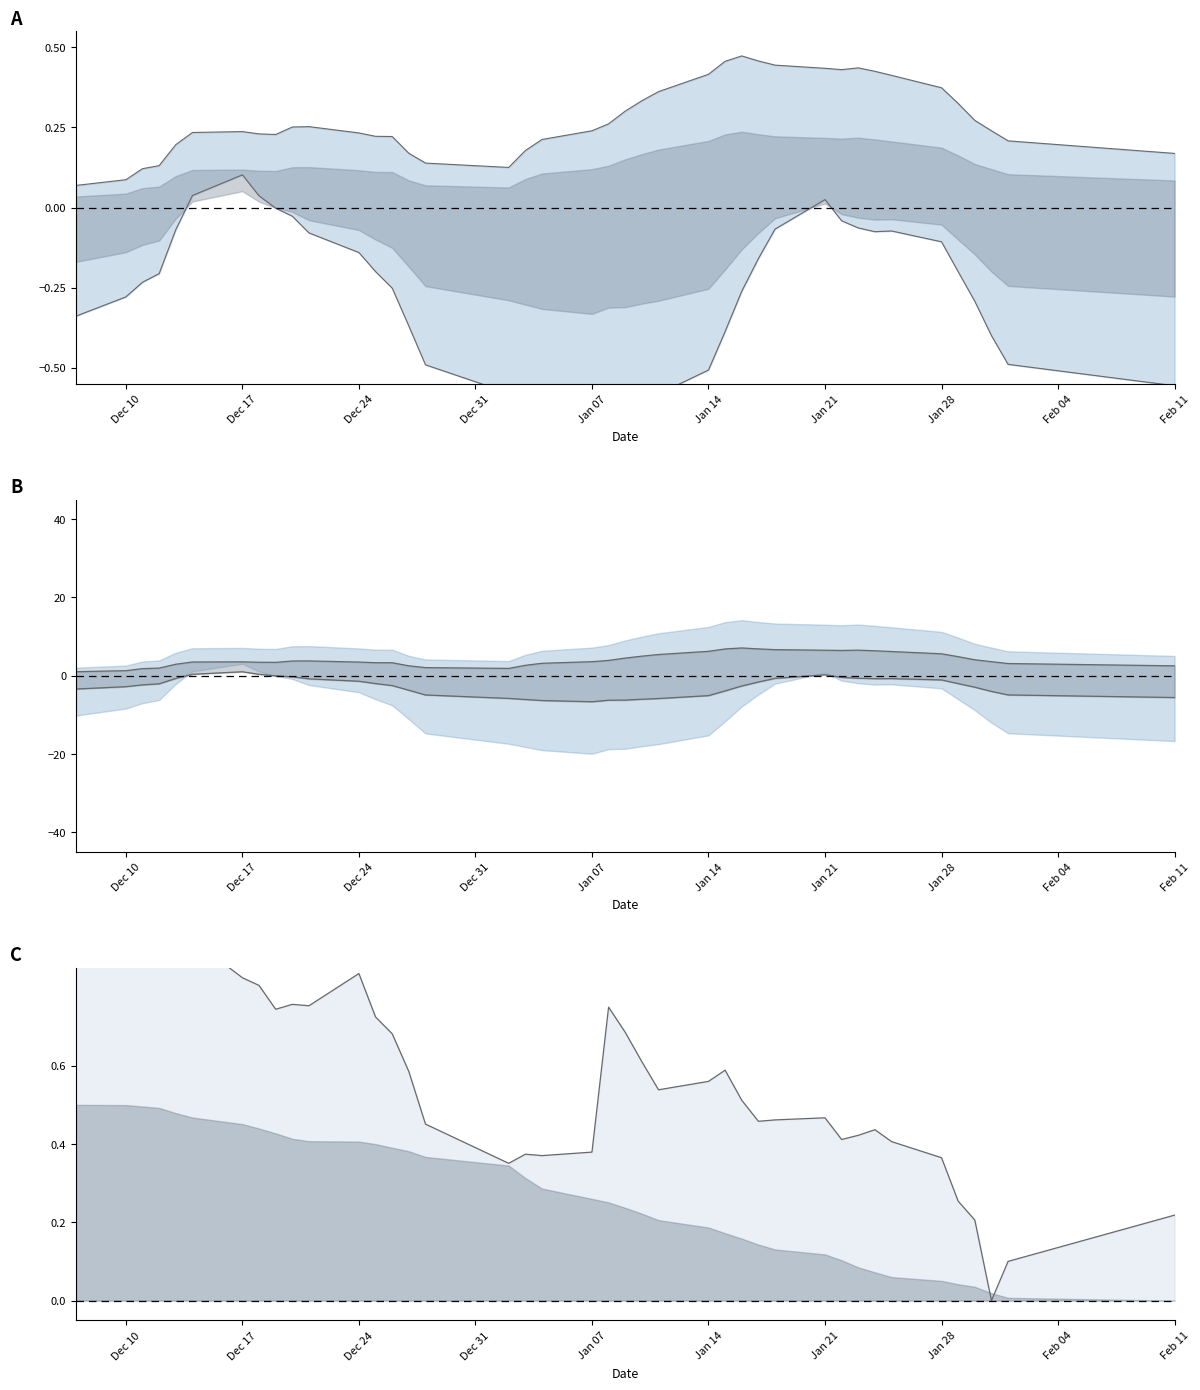

Reading left to right, list all the values displayed in this chart.

upper bound: -0.3	-0.3	-0.2	-0.2	-0.1	0.0	0.1	0.0	-0.0	-0.0	-0.1	-0.1	-0.2	-0.3	-0.4	-0.5	-0.6	-0.6	-0.6	-0.7	-0.6	-0.6	-0.6	-0.6	-0.5	-0.4	-0.3	-0.2	-0.1	0.0	-0.0	-0.1	-0.1	-0.1	-0.1	-0.2	-0.3	-0.4	-0.5	-0.6
lower bound: 0.1	0.1	0.1	0.1	0.2	0.2	0.2	0.2	0.2	0.3	0.3	0.2	0.2	0.2	0.2	0.1	0.1	0.2	0.2	0.2	0.3	0.3	0.3	0.4	0.4	0.5	0.5	0.5	0.4	0.4	0.4	0.4	0.4	0.4	0.4	0.3	0.3	0.2	0.2	0.2
upper spread: -3.4	-2.8	-2.3	-2.1	-0.7	0.4	1.0	0.4	-0.0	-0.3	-0.8	-1.4	-2.0	-2.5	-3.7	-4.9	-5.8	-6.1	-6.3	-6.6	-6.2	-6.2	-6.0	-5.8	-5.1	-3.9	-2.6	-1.6	-0.7	0.2	-0.4	-0.6	-0.8	-0.7	-1.1	-2.0	-2.9	-4.0	-4.9	-5.6
lower spread: 1.0	1.3	1.8	2.0	2.9	3.5	3.6	3.4	3.4	3.8	3.8	3.5	3.3	3.3	2.5	2.1	1.9	2.7	3.2	3.6	3.9	4.5	5.0	5.4	6.2	6.8	7.1	6.9	6.7	6.5	6.5	6.5	6.4	6.2	5.6	4.9	4.1	3.6	3.1	2.5
close line: 1.0	1.0	0.9	0.9	1.0	0.9	0.8	0.8	0.7	0.8	0.8	0.8	0.7	0.7	0.6	0.5	0.4	0.4	0.4	0.4	0.7	0.7	0.6	0.5	0.6	0.6	0.5	0.5	0.5	0.5	0.4	0.4	0.4	0.4	0.4	0.3	0.2	0.0	0.1	0.2